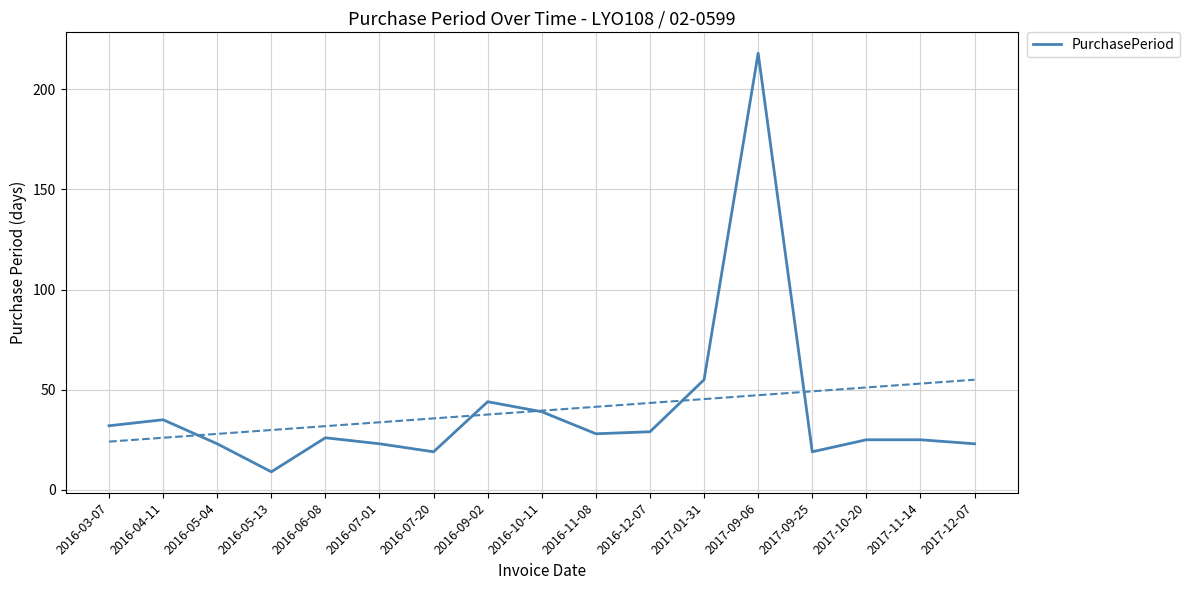

What is the label of the 3rd point from the right?

2017-10-20